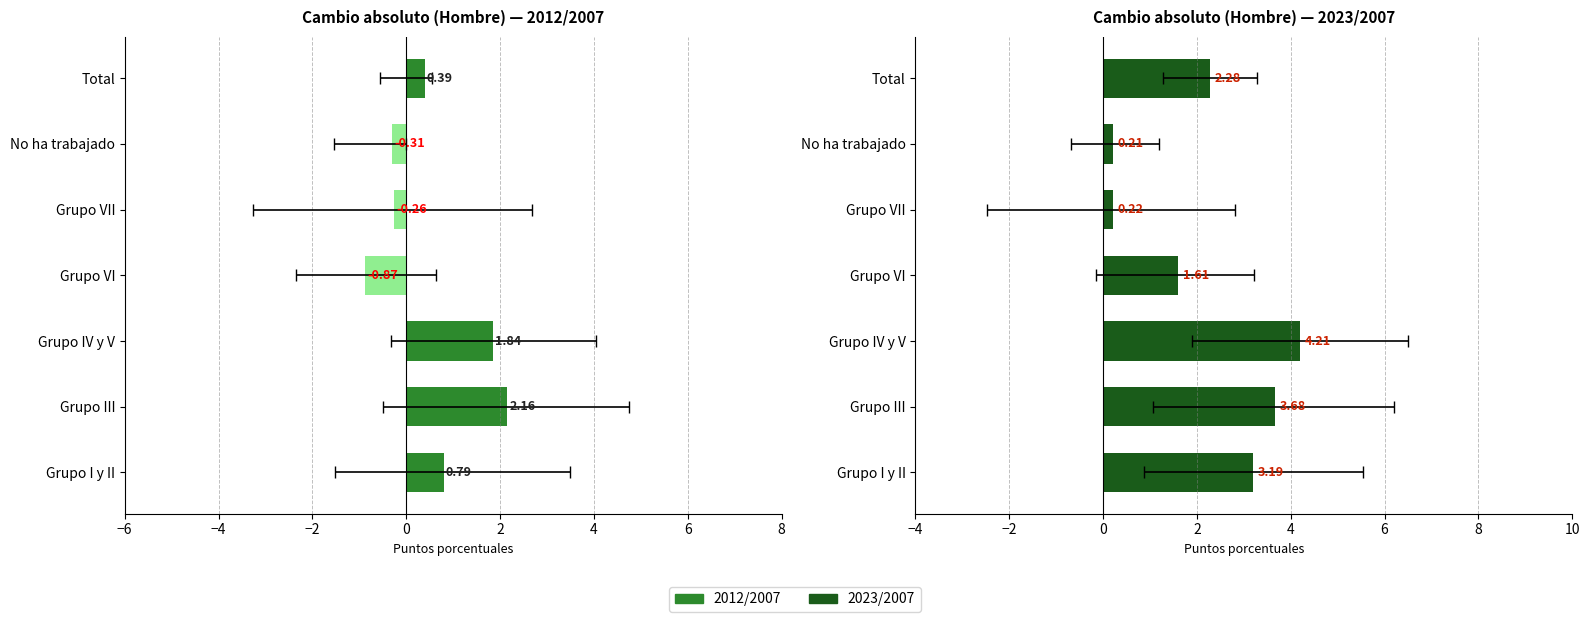

At which label does 2012/2007 first exceed 0?

Grupo I y II